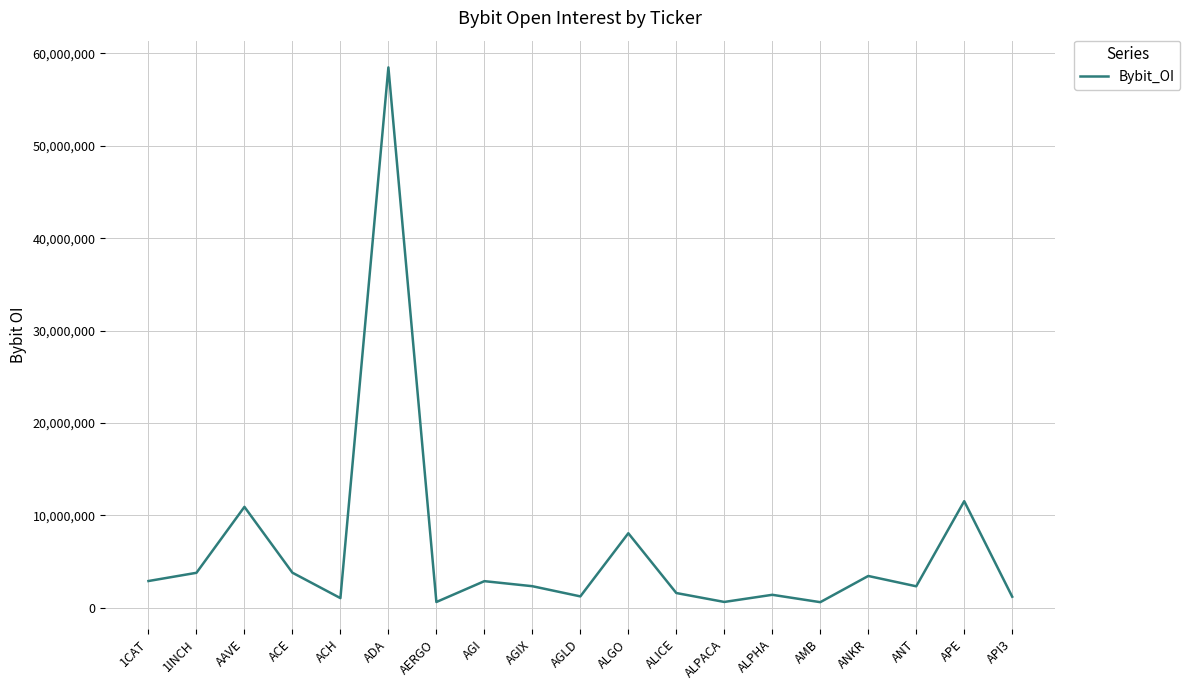

What is the difference between the values at AGIX and ADA?

56122312